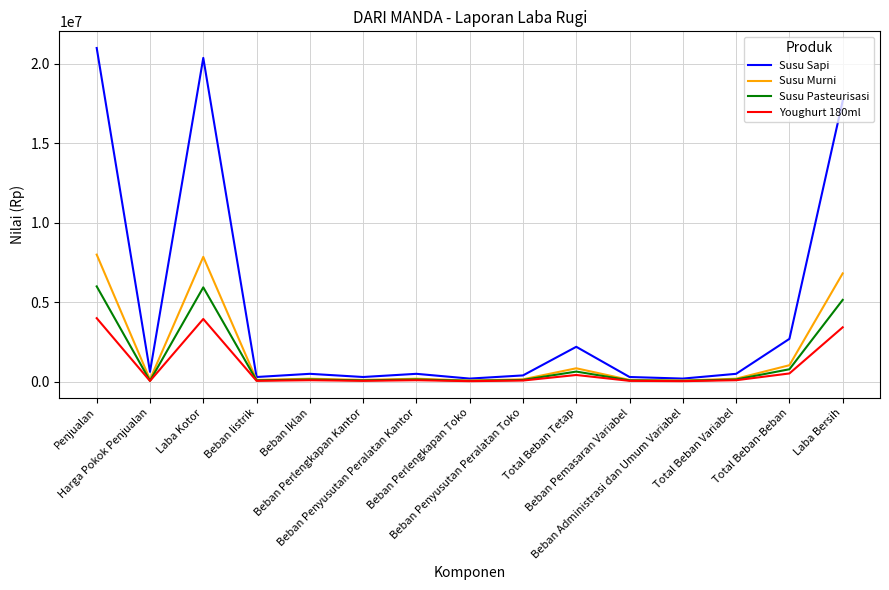

What is the highest value of the Youghurt 180ml series?

4000000.0